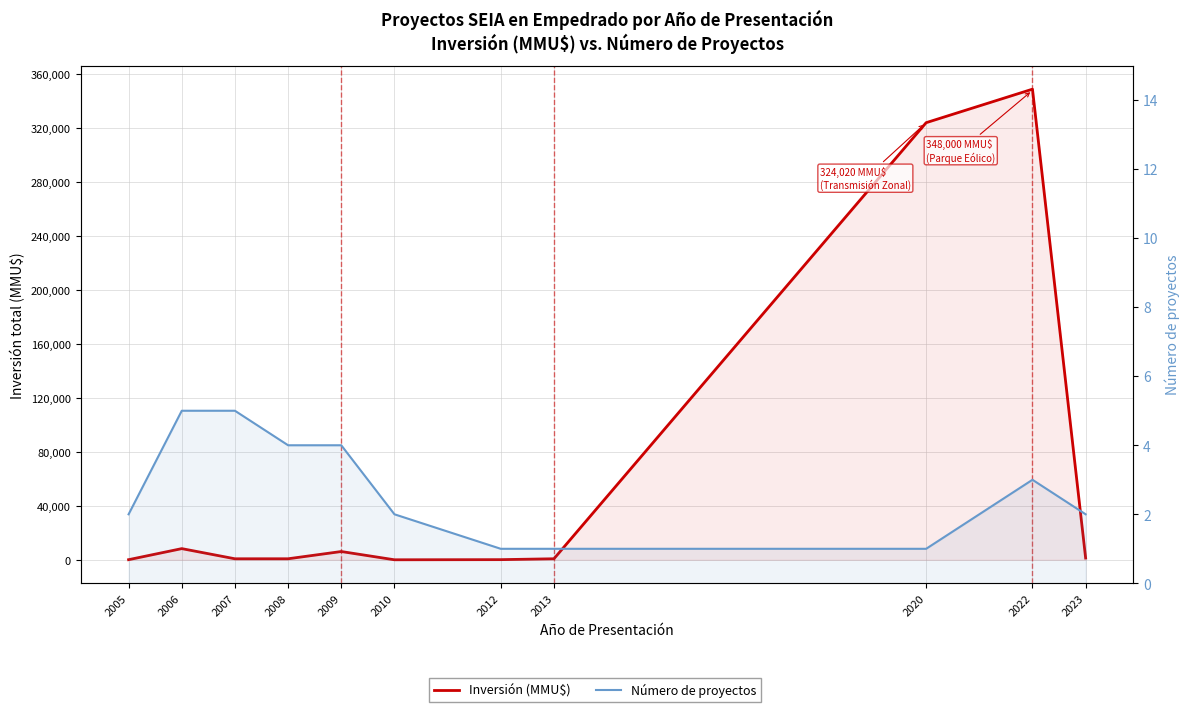

Reading left to right, transcribe all the data shown in this chart.

Inversión (MMU$): 72	8272	744	750	6122	0	100	755	324020	348865	1304
Número de proyectos: 2	5	5	4	4	2	1	1	1	3	2